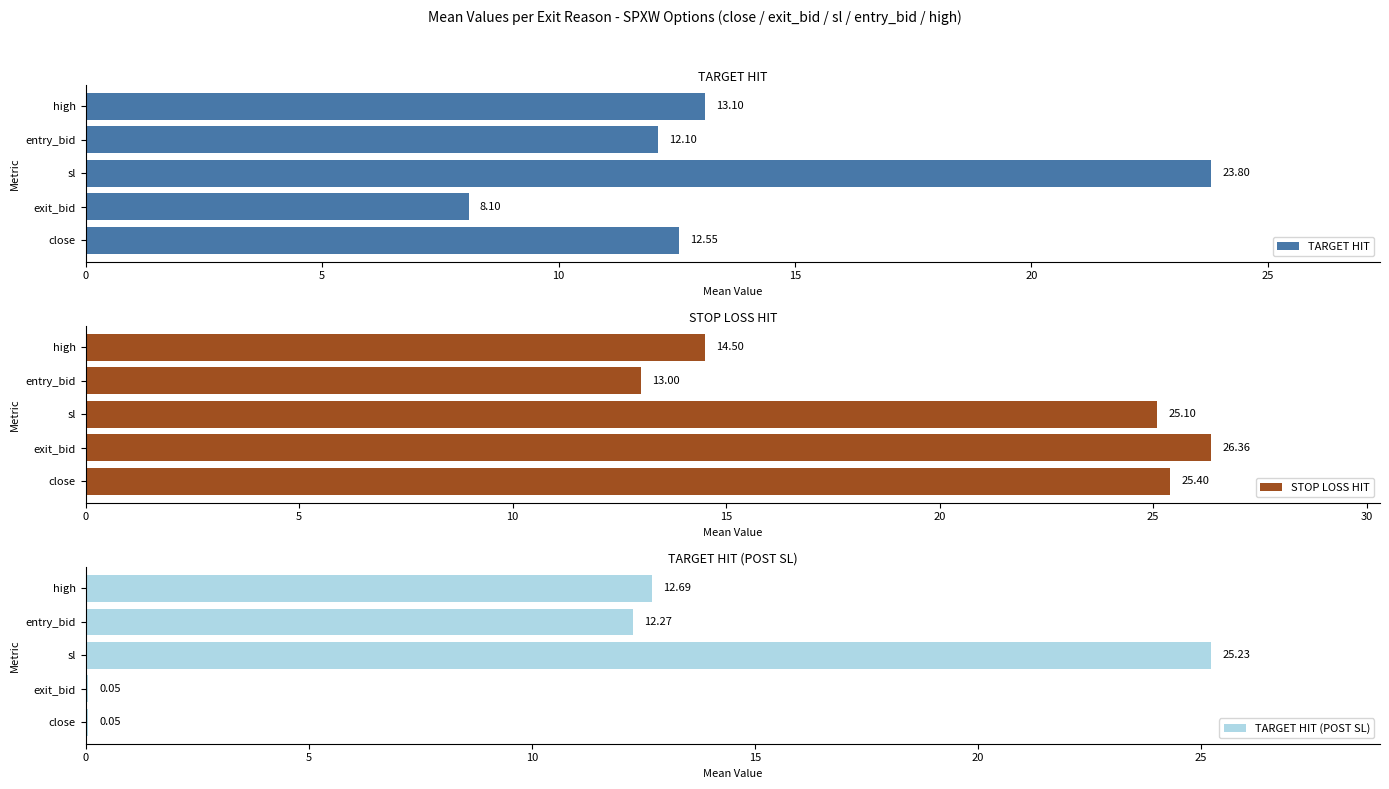

How many data points does each series have?

5